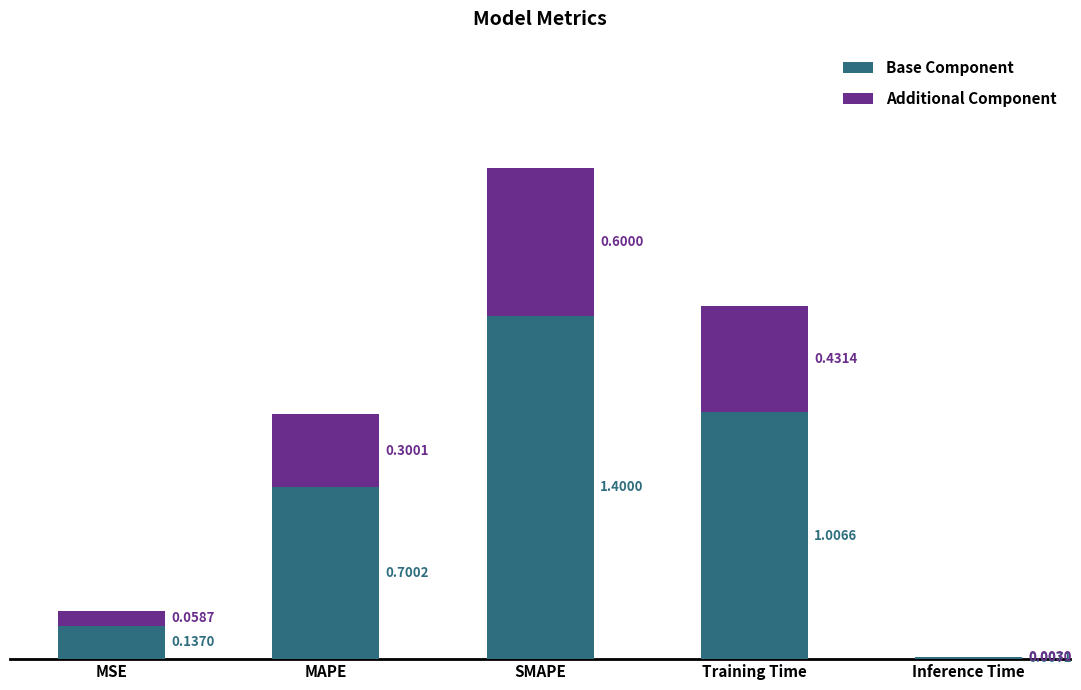

At which category is the sum across all series the highest?

SMAPE